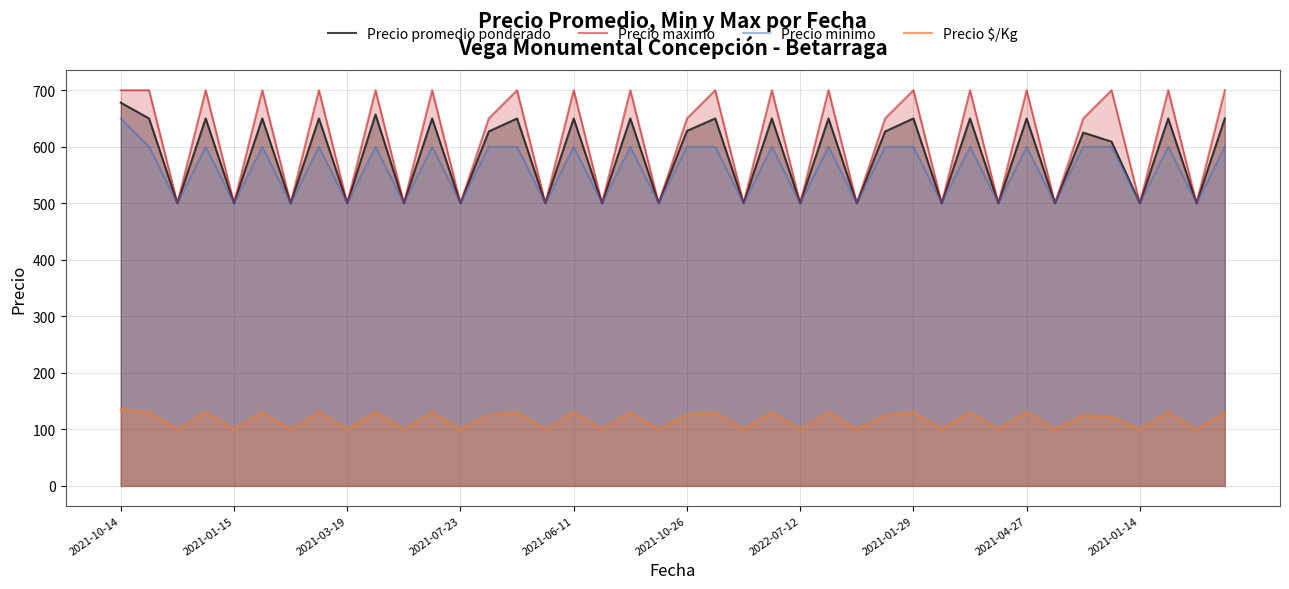

True or false: Precio minimo and Precio $/Kg cross at least once.

False